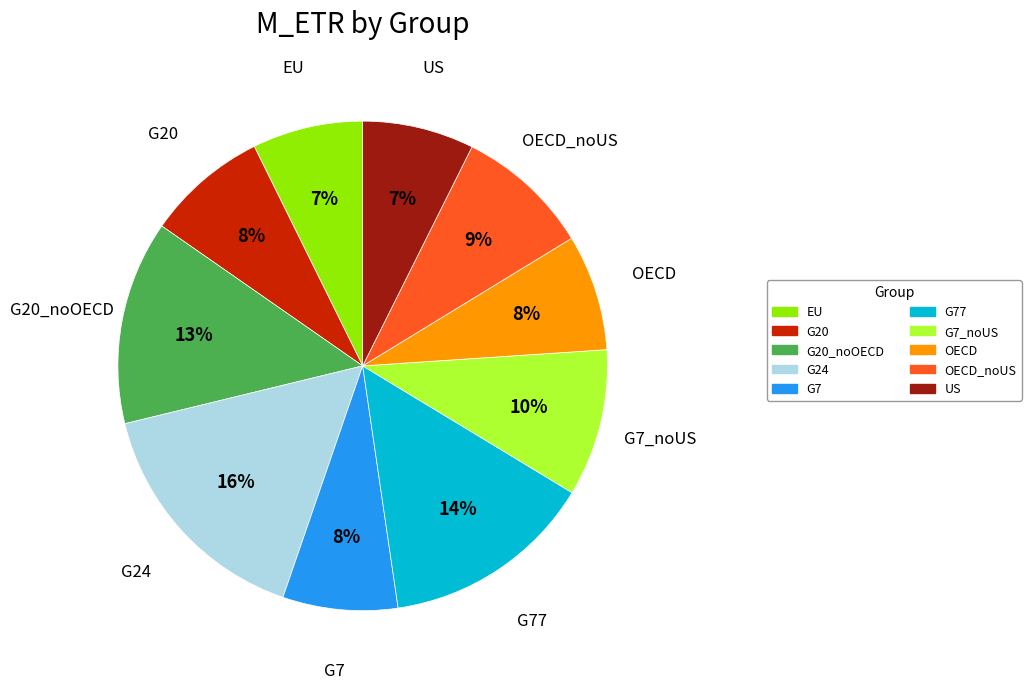

Does G20 represent more than half of the total?

No